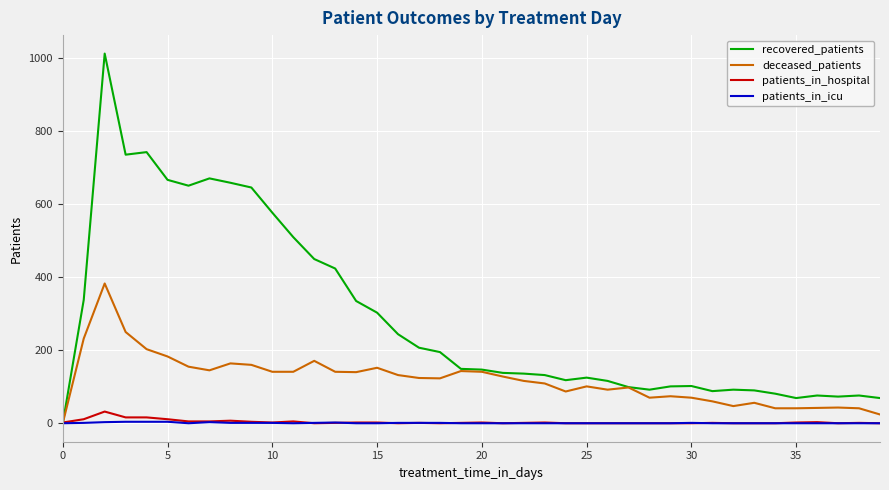

Which series has the largest total across all categories?

recovered_patients